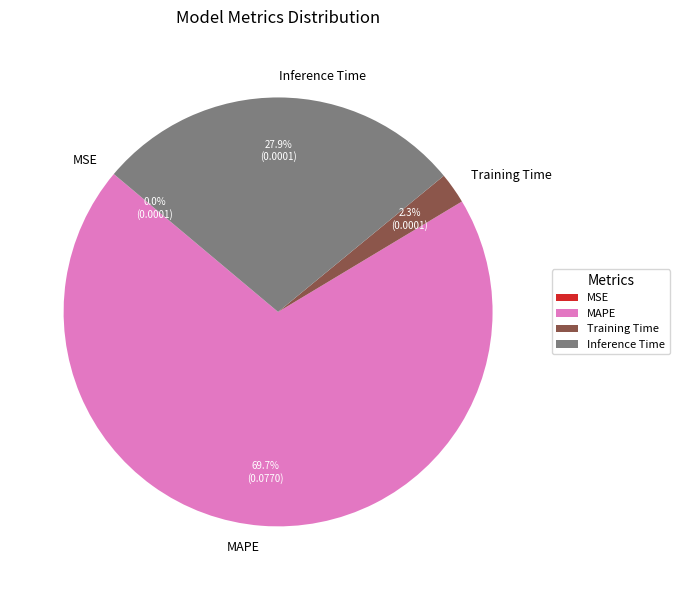

Which category has the biggest portion of the pie?

MAPE